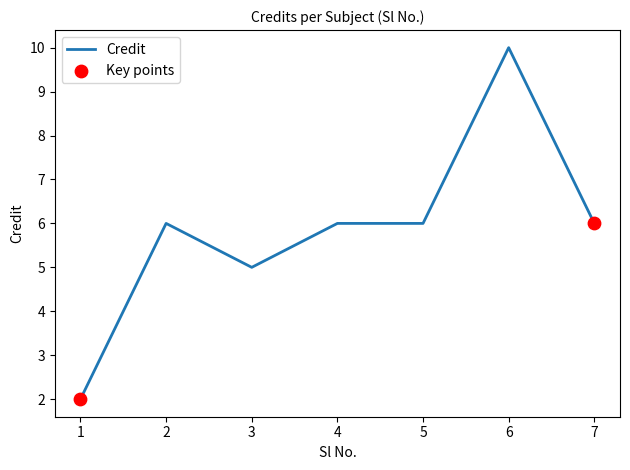

Between 3 and 7, which is larger?

7